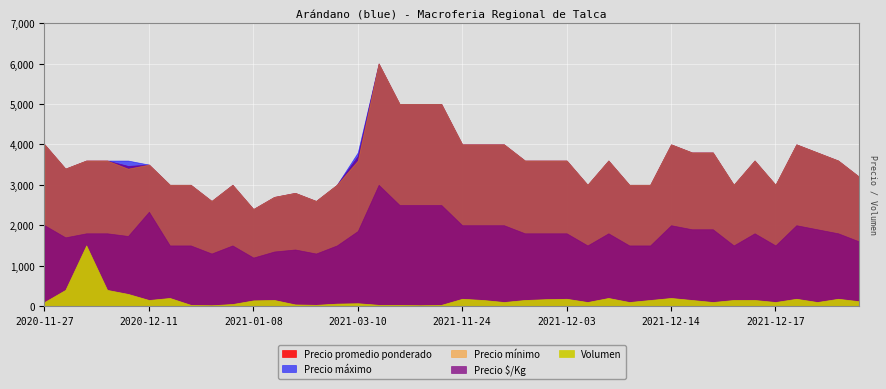

Which series changed the most between 2021-11-16 and 2021-12-09?

Precio promedio ponderado